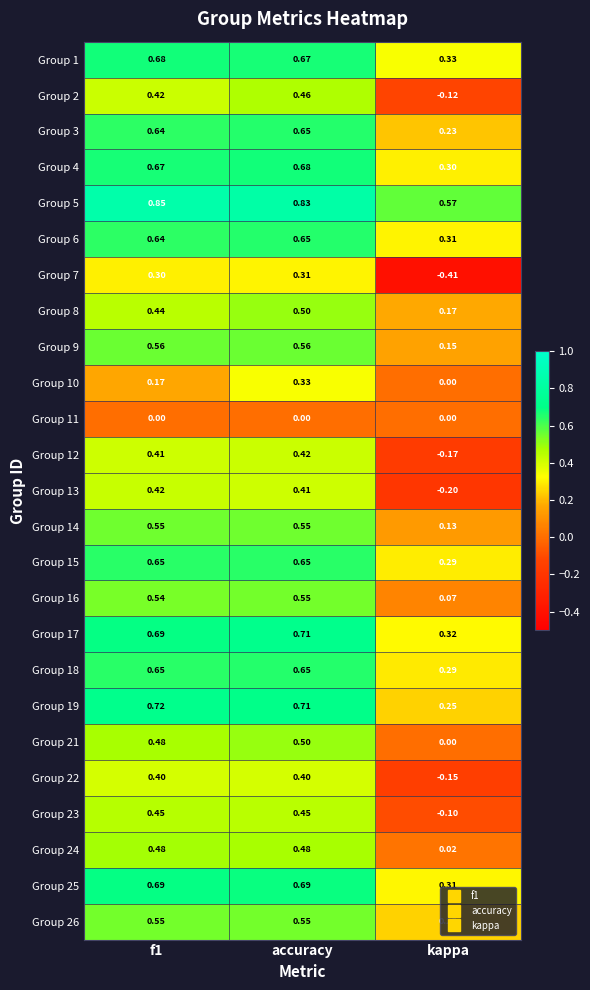

Where is Group 22 nearest to the value 0?

kappa